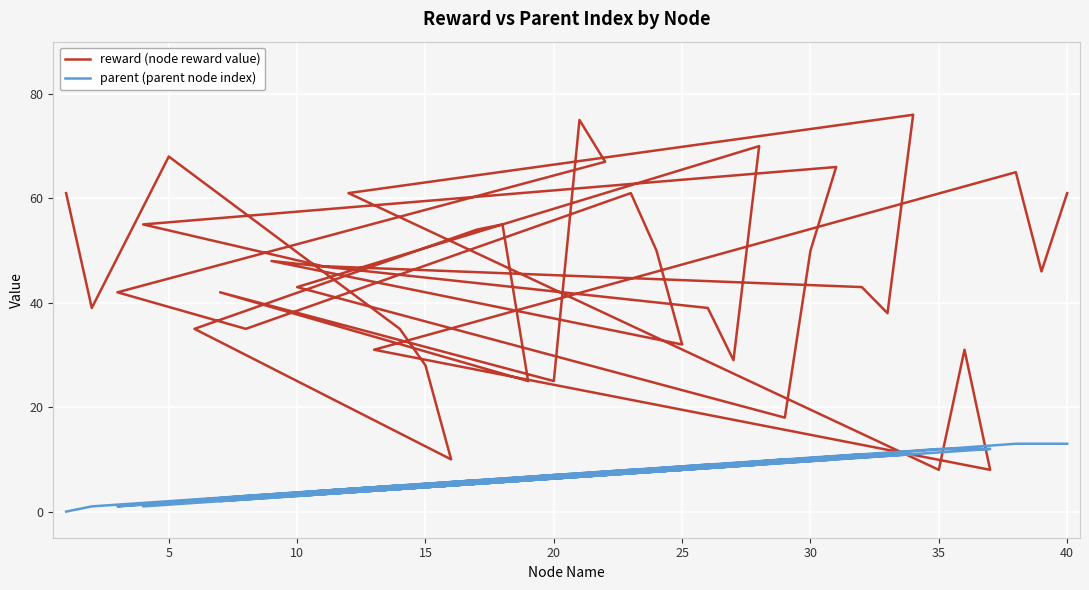

What is the value of the reward (node reward value) point at the 32nd from the left?

76